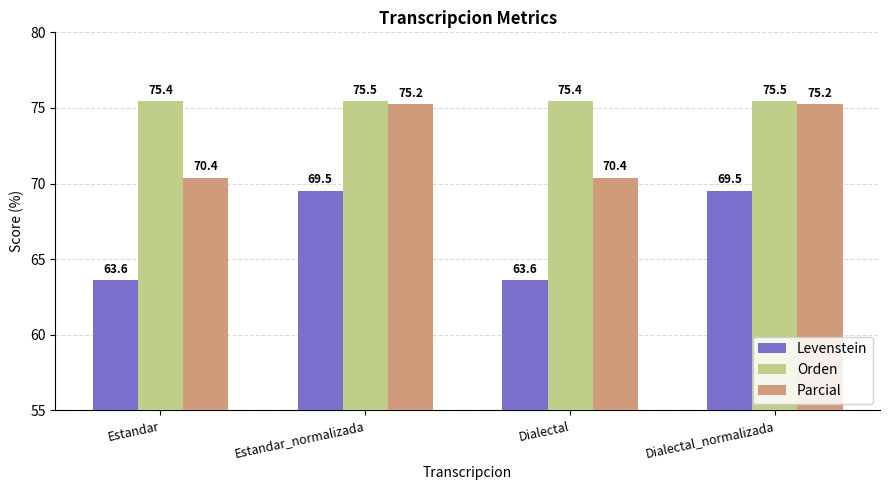

Which series has the largest total across all categories?

Orden